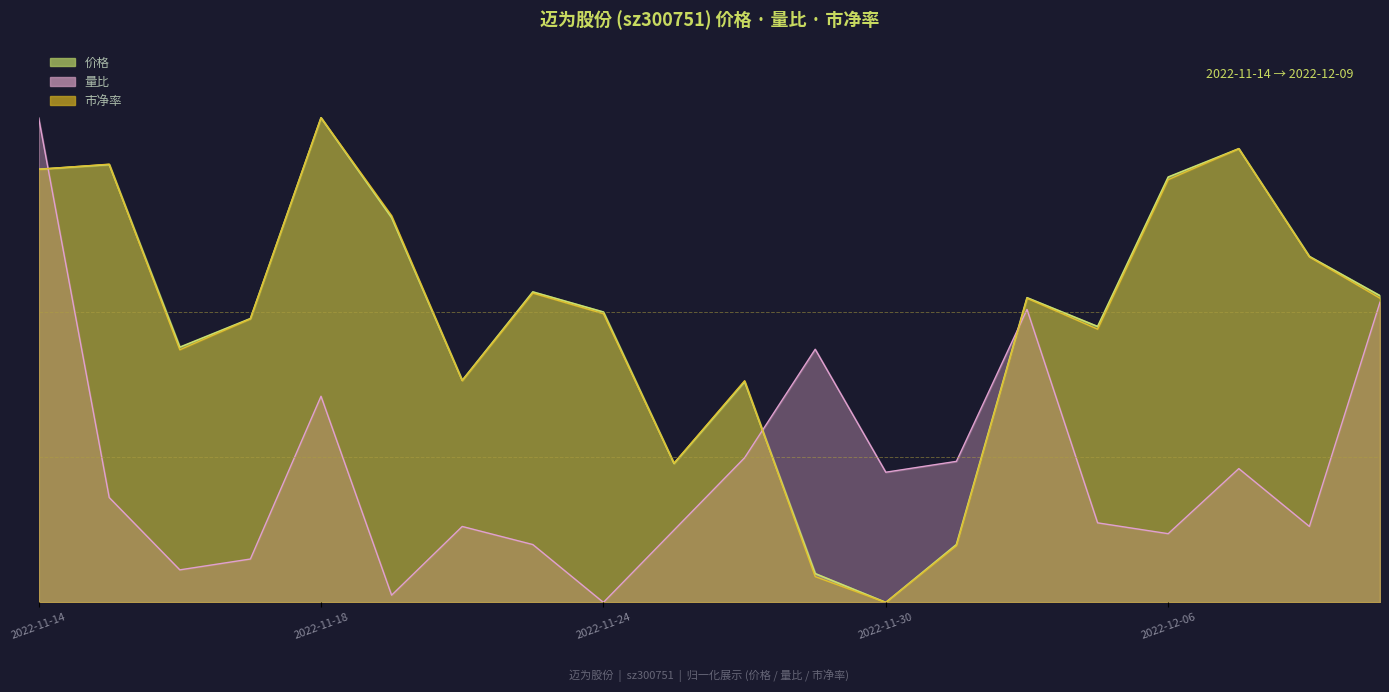

What is the value of the 市净率 point at the 11th from the left?

0.5